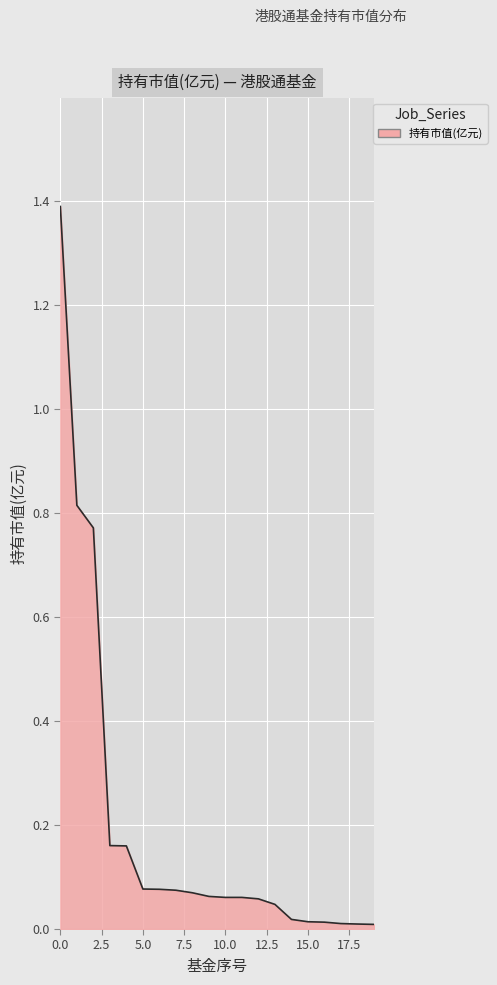

What is the maximum value shown in the chart?

1.4